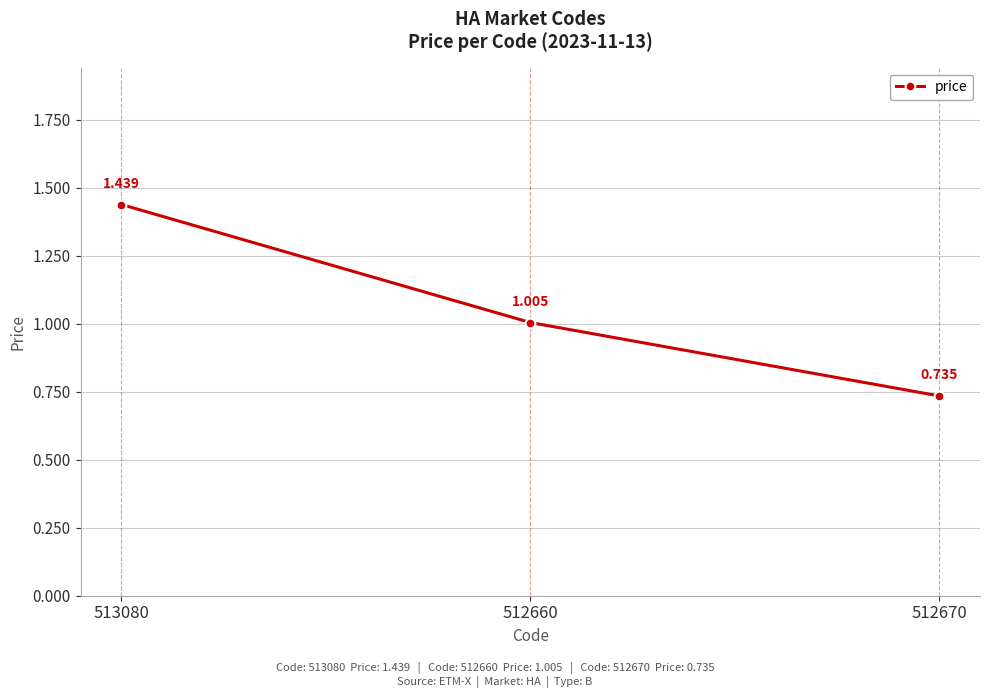

List the labels in order of value, largest first.

513080, 512660, 512670